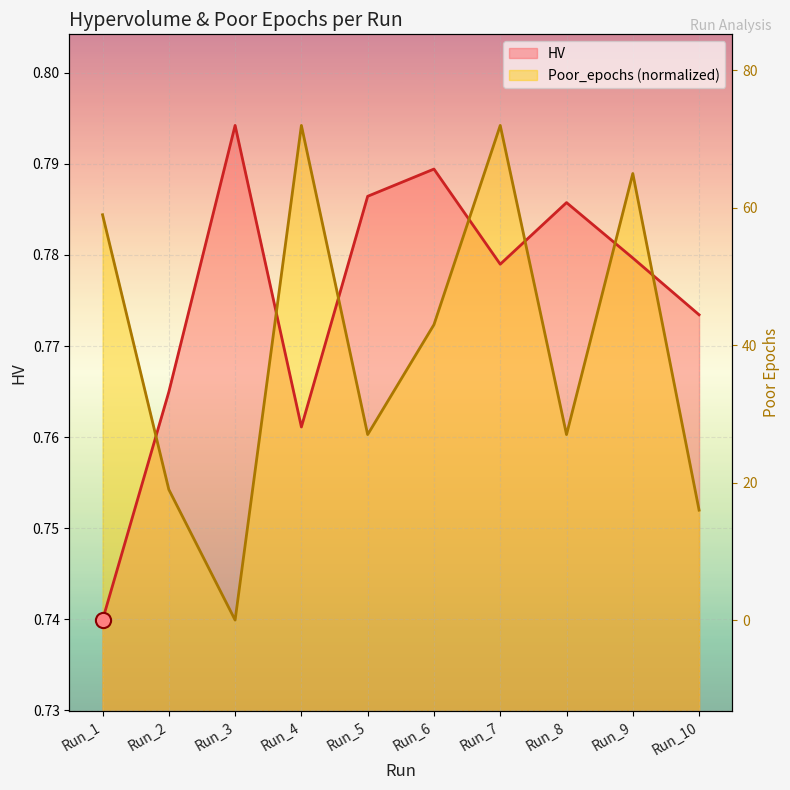

Which series has the largest total across all categories?

HV